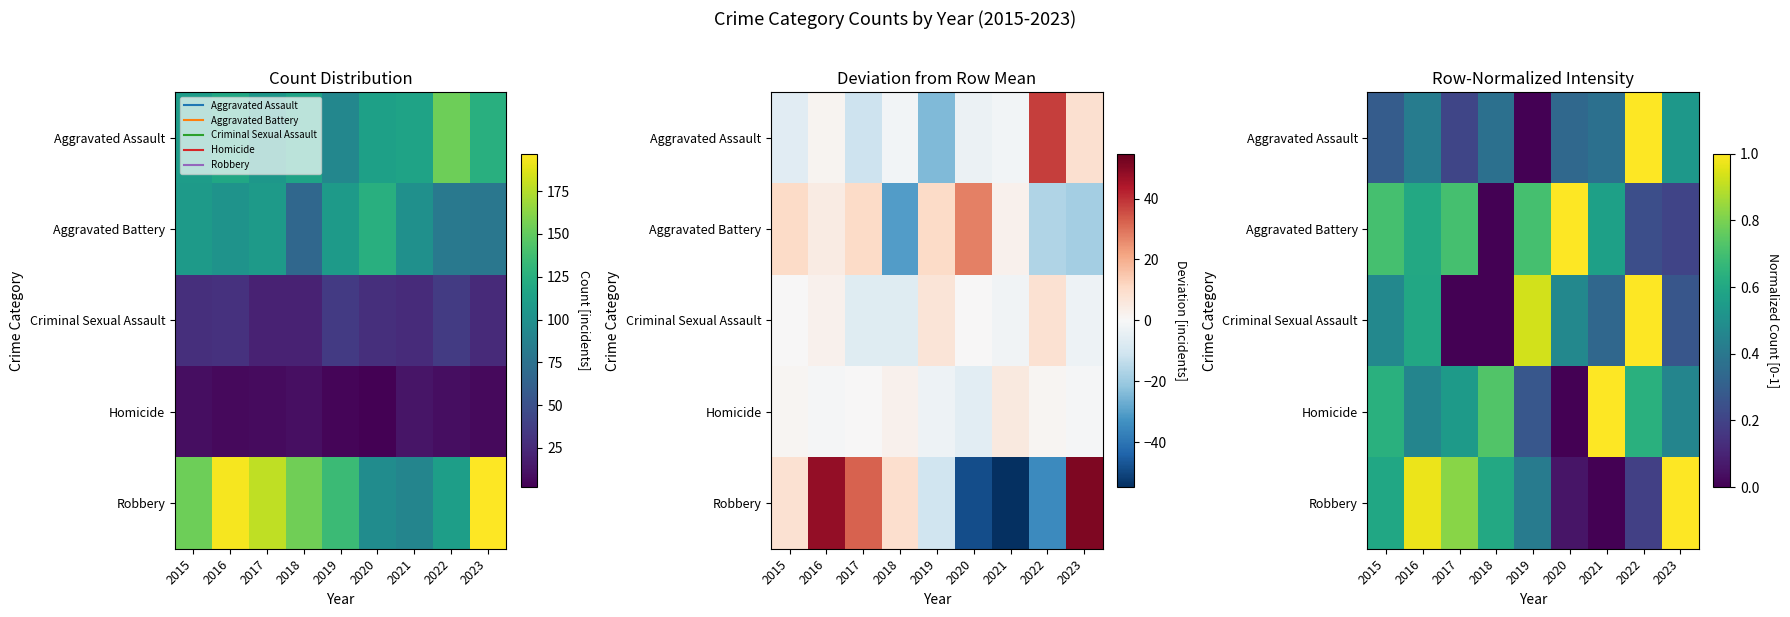

At which category does the chart reach its minimum across all series?

2019